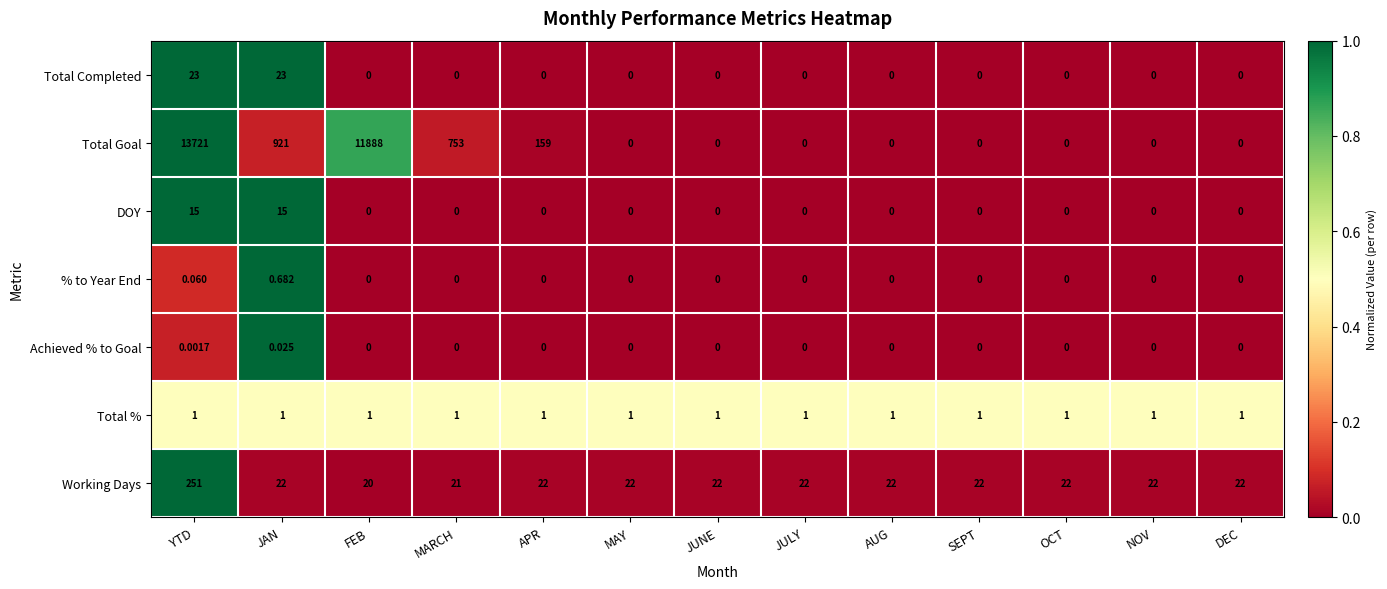

At which category does the chart reach its peak across all series?

YTD